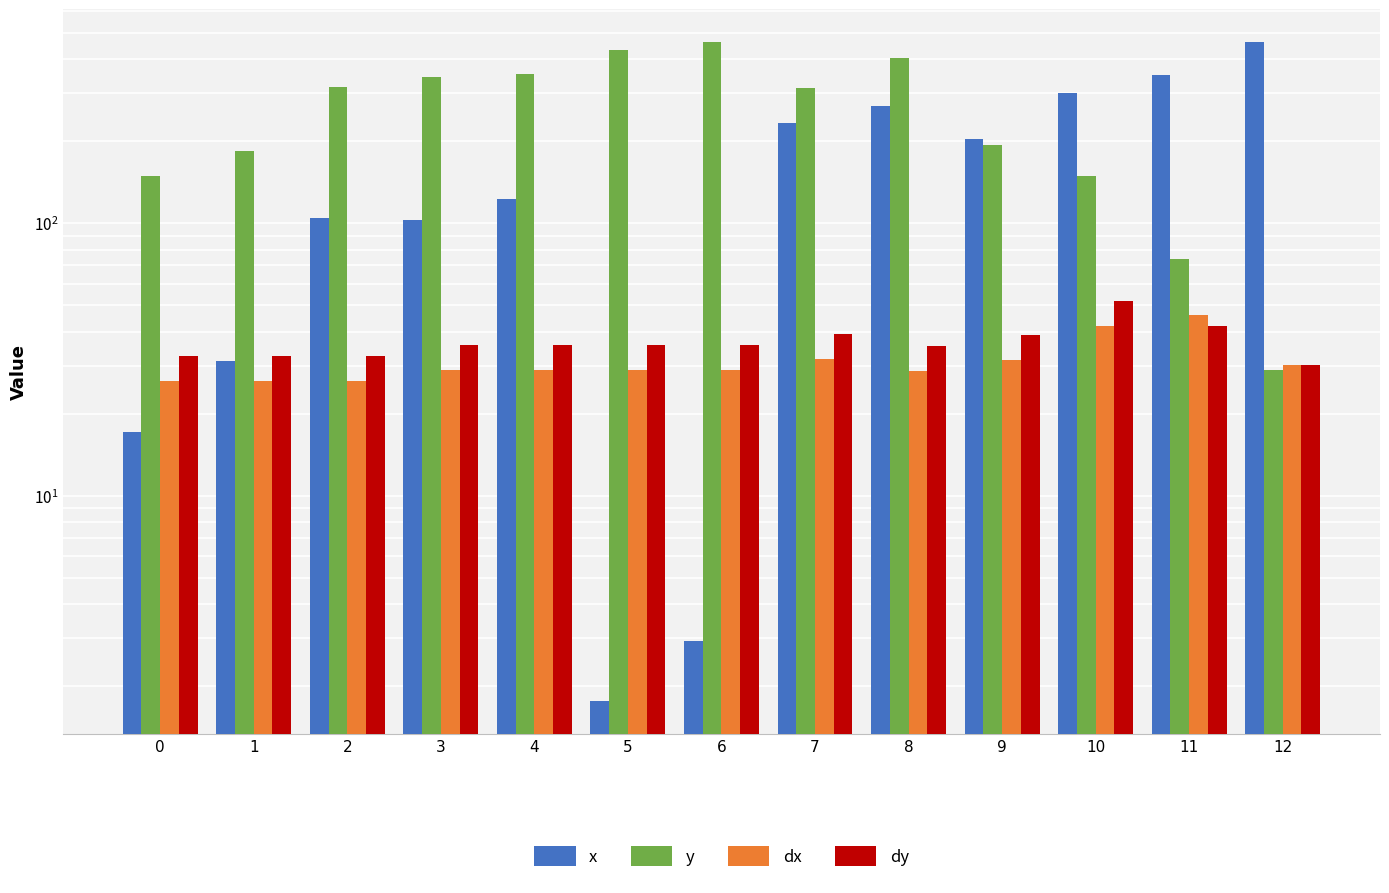

Which has a higher value, 8 or 1?

8